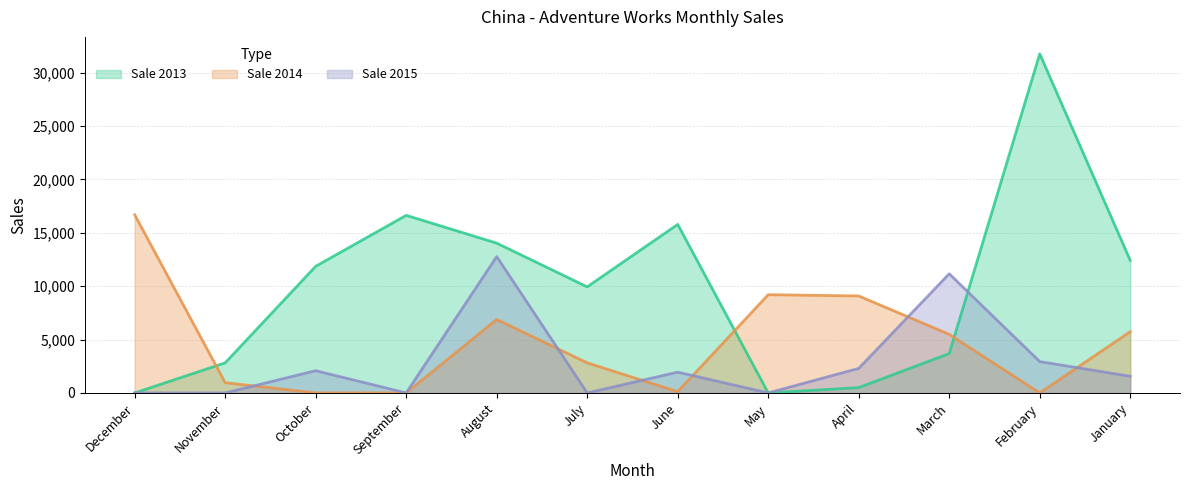

How many series are shown in this chart?

3